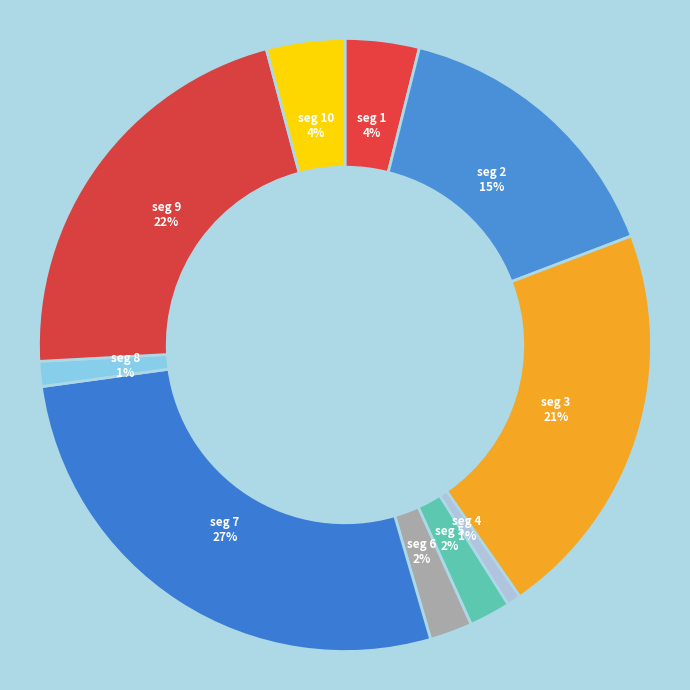

How many segments does this pie chart have?

10